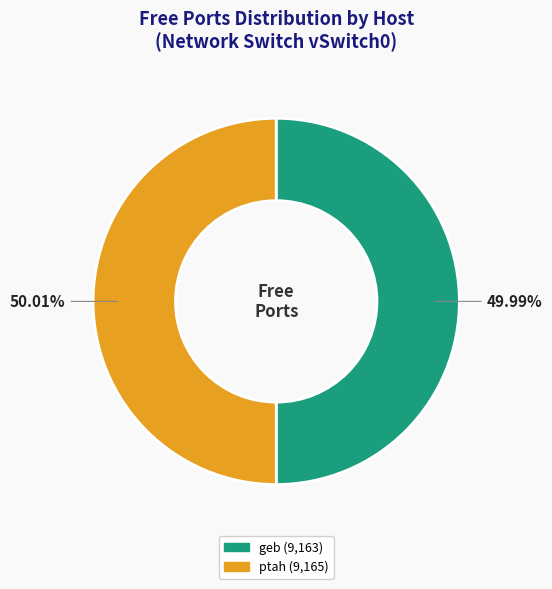

Is there any slice that represents more than half of the pie?

Yes